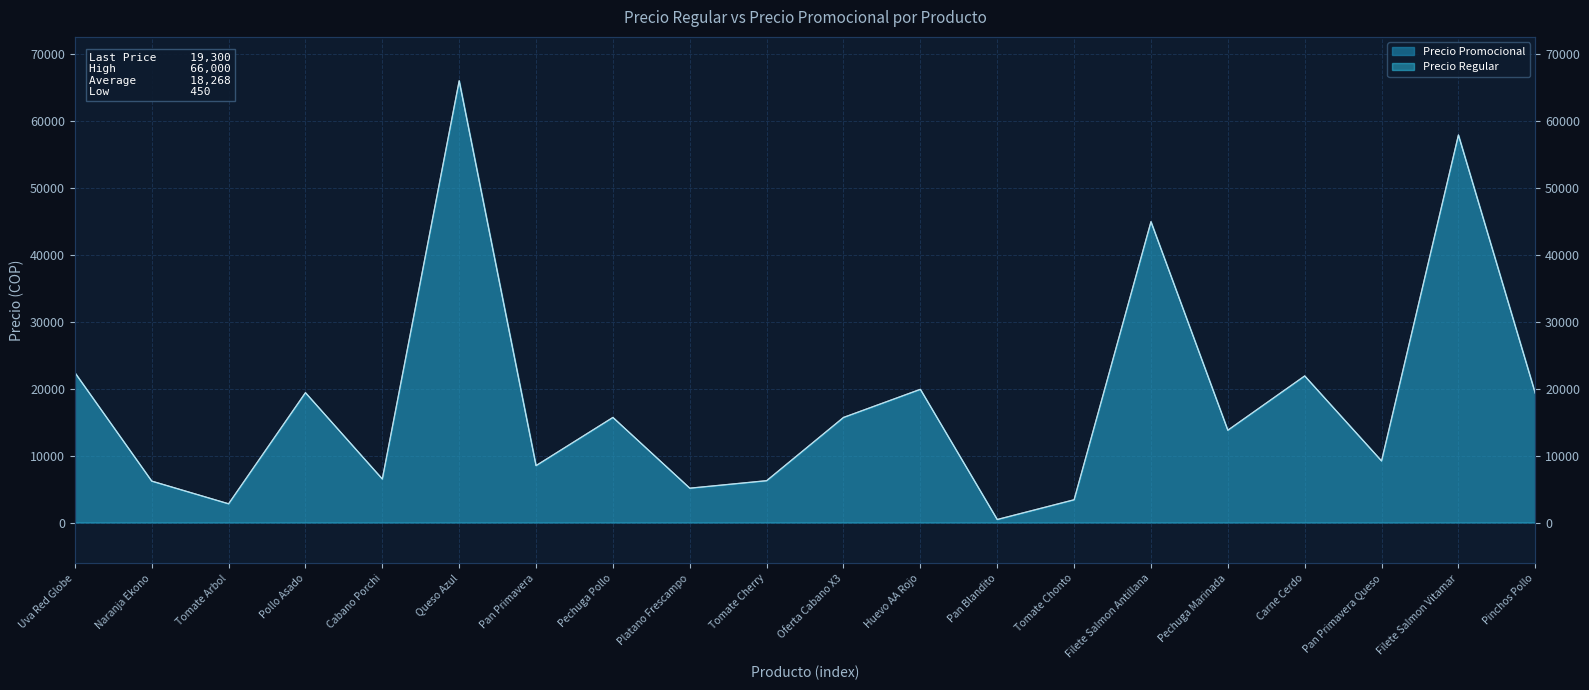

Does the chart display data point markers on the line(s)?

No